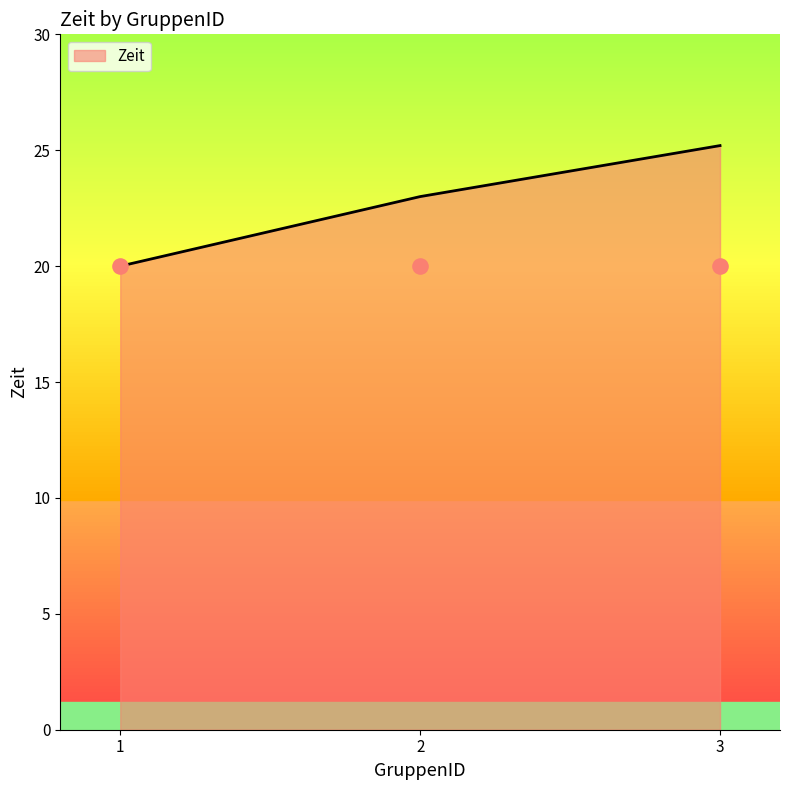

What is the change in value from 1 to 2?

+3.0